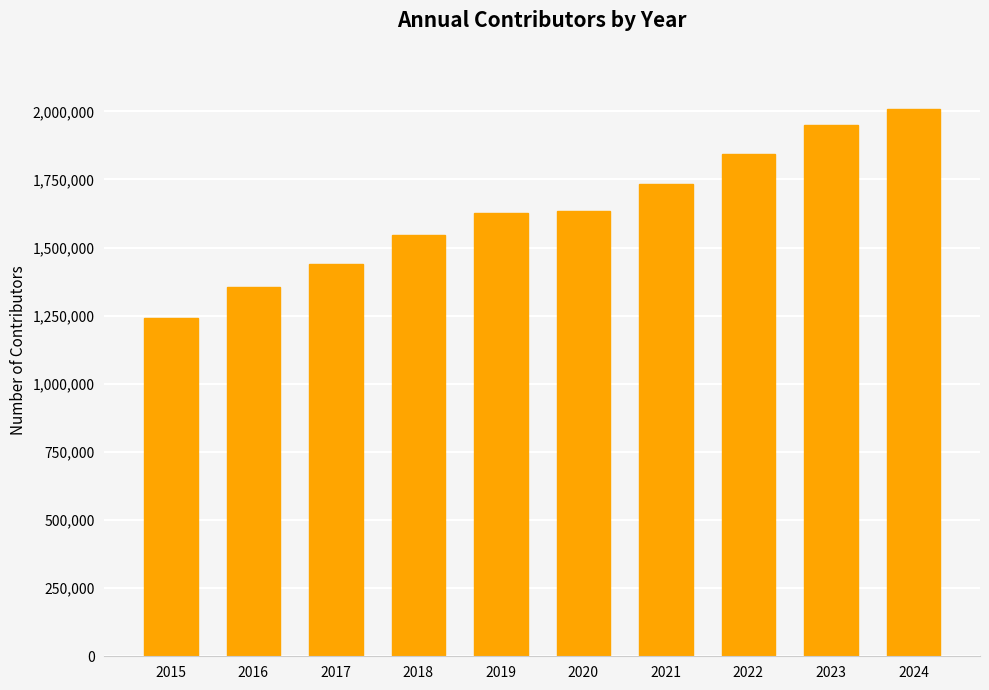

What is the sum of all values?

16379492